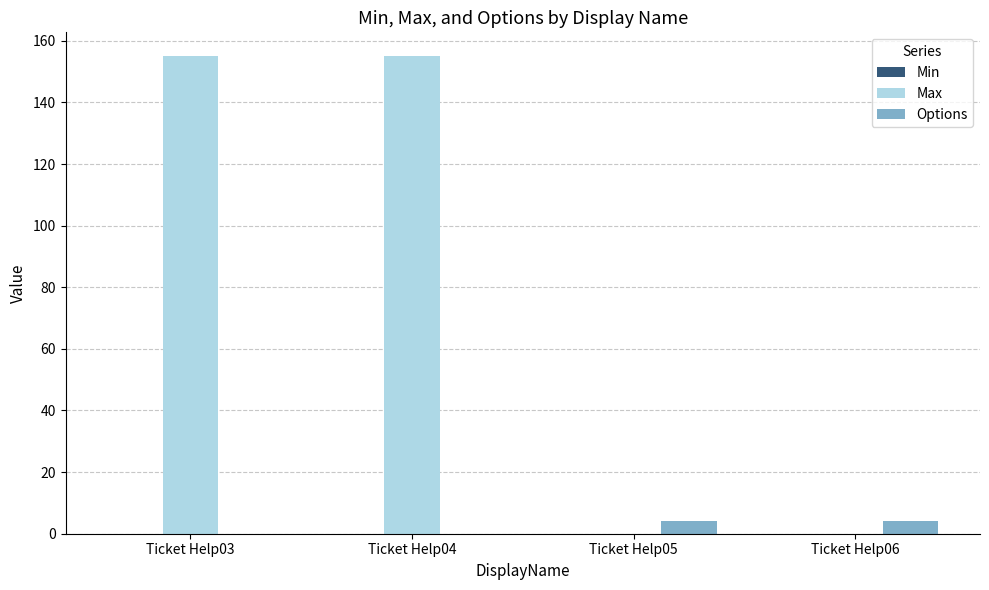

Is it true that Max equals 0 at Ticket Help06?

True